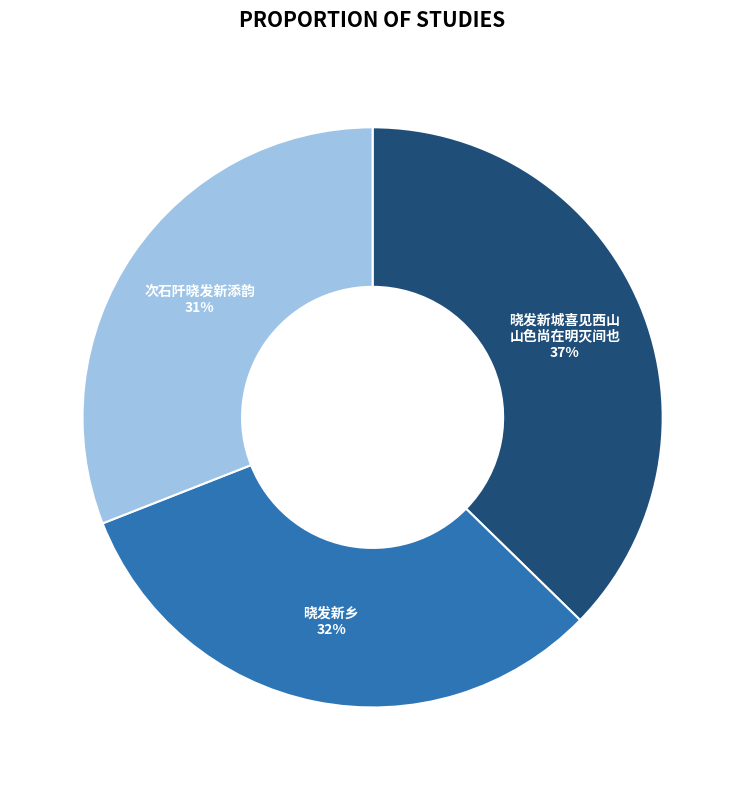

To the nearest percent, what is the difference between the largest and smallest slice percentages?

6%